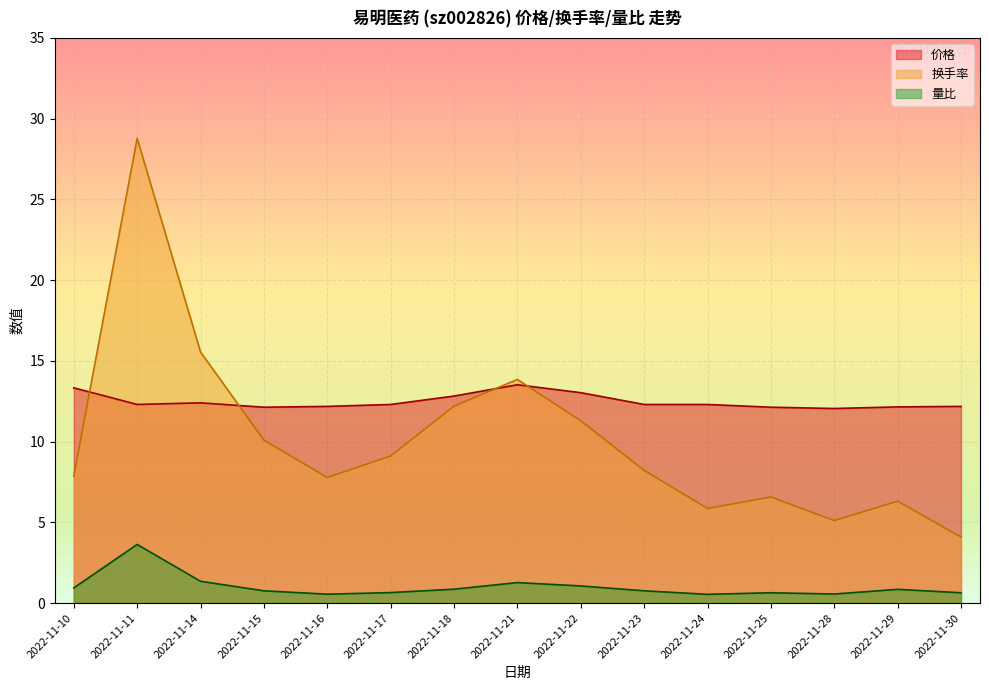

At which label is 价格 closest to 12?

2022-11-28